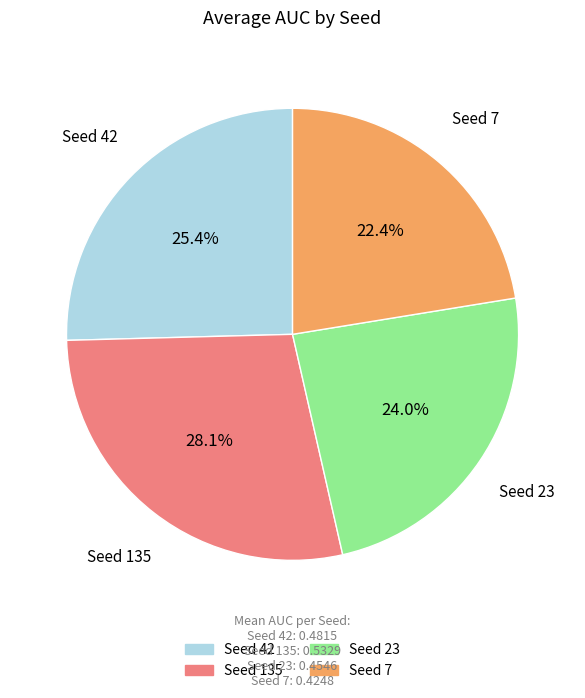

How many slices are in this pie chart?

4